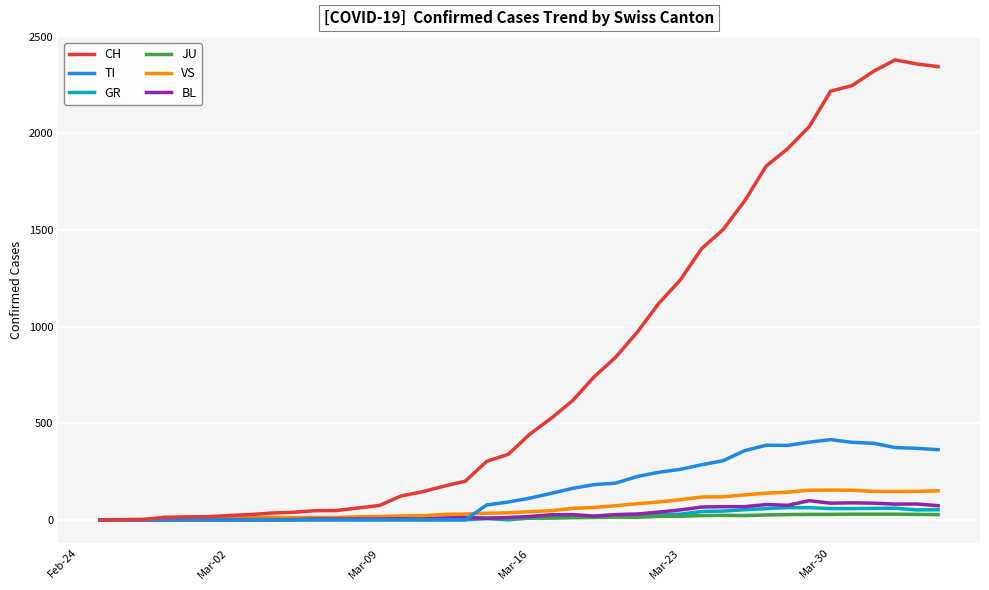

Which series has the largest range (max minus min)?

CH